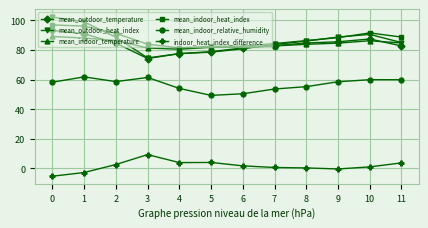

What is the difference between the mean_indoor_heat_index values at 11 and 10?

2.8